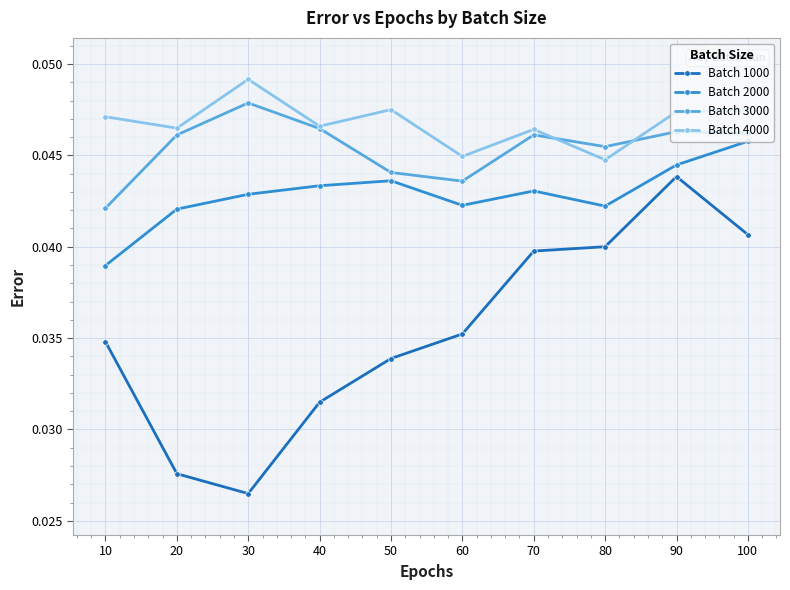

At which label does Batch 1000 reach its minimum?

30